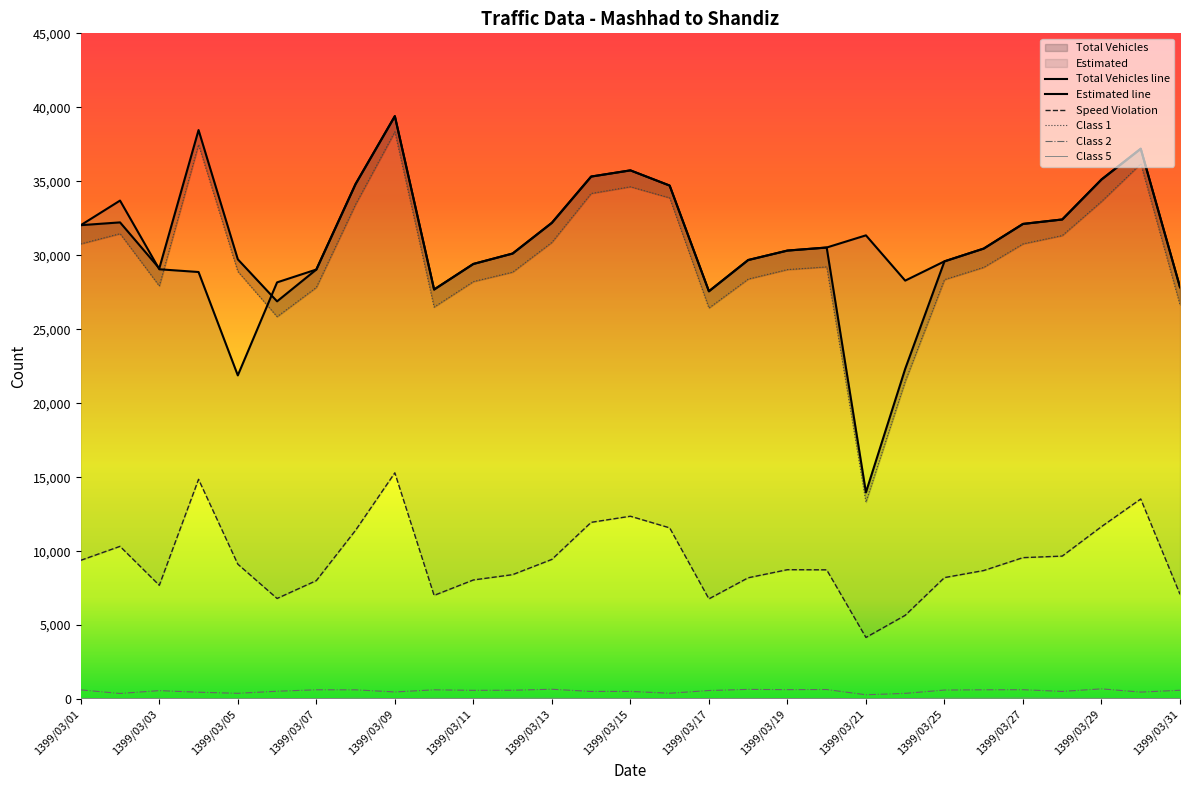

Which has a higher value, 1399/03/28 or 1399/03/27?

1399/03/28